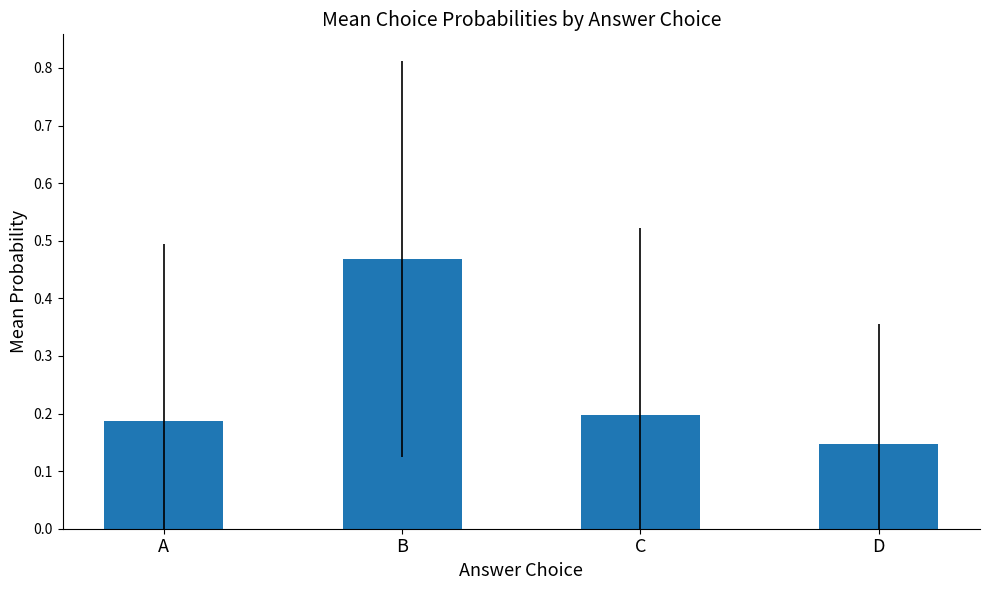

Is it true that the value at C is 0.2?

True